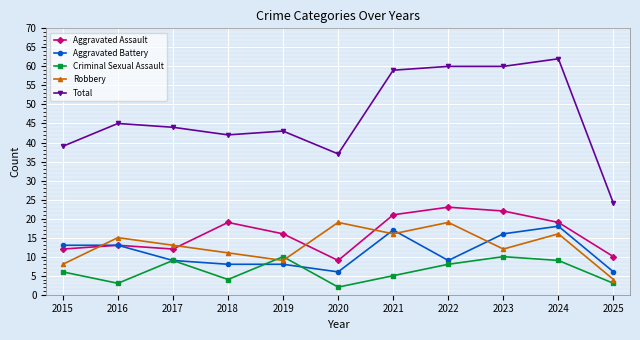

Reading left to right, extract all data points from this chart.

Aggravated Assault: 12	13	12	19	16	9	21	23	22	19	10
Aggravated Battery: 13	13	9	8	8	6	17	9	16	18	6
Criminal Sexual Assault: 6	3	9	4	10	2	5	8	10	9	3
Robbery: 8	15	13	11	9	19	16	19	12	16	4
Total: 39	45	44	42	43	37	59	60	60	62	24